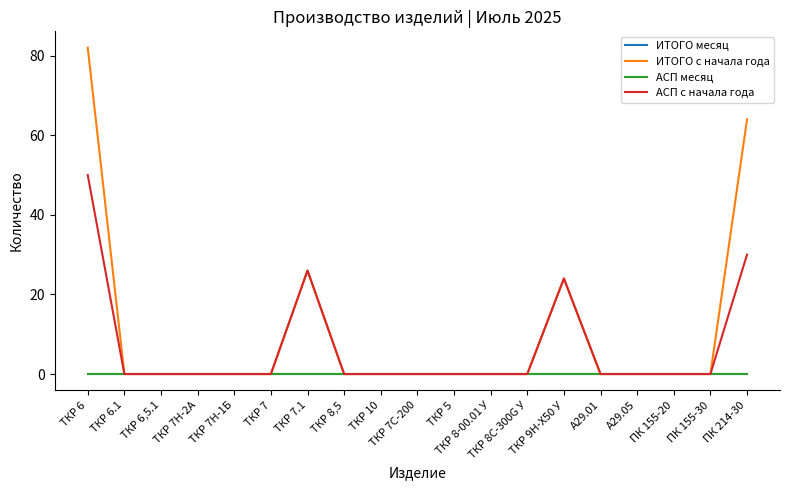

The ИТОГО месяц series shows 0 at ТКР 7Н-2А. True or false?

True